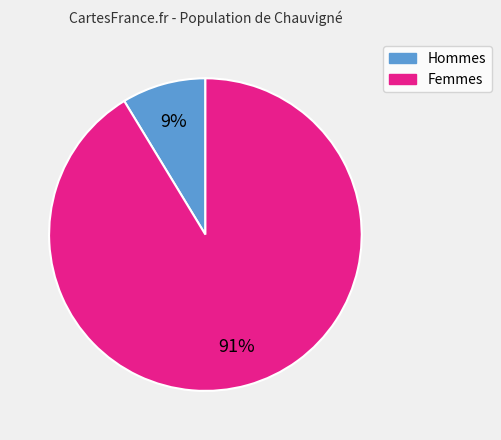

To the nearest percent, what percentage of the pie is Hommes?

9%